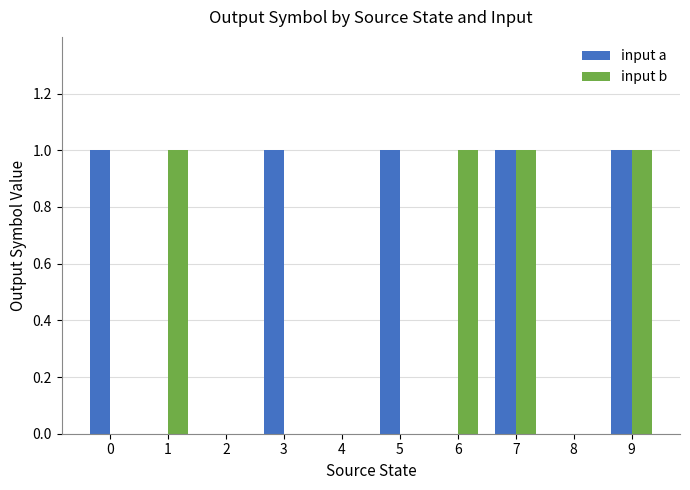

Which series has the largest total across all categories?

input a